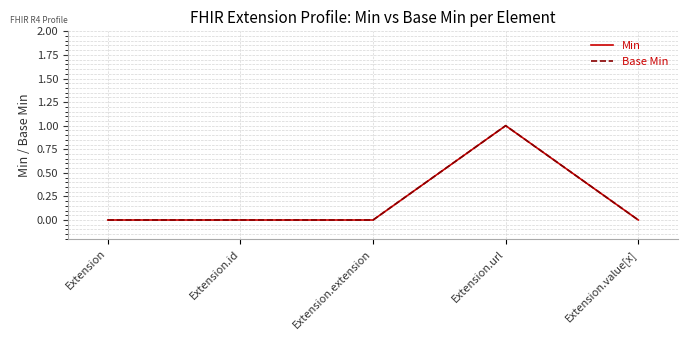

Which label corresponds to the largest value in the chart?

Extension.url